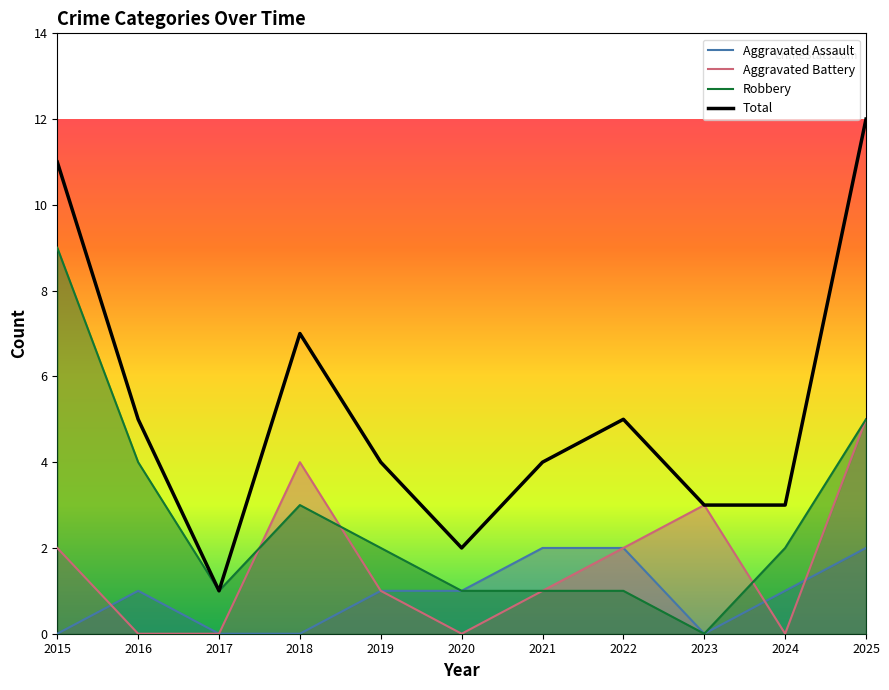

Is the value of Total at 2016 greater than the value of Robbery at 2020?

Yes